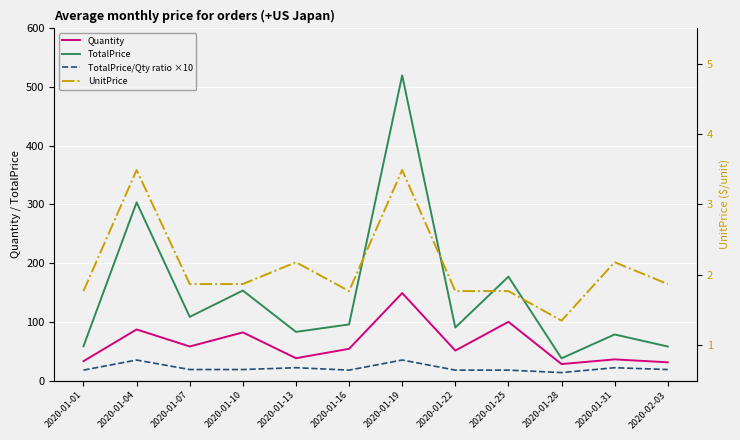

True or false: UnitPrice and TotalPrice cross at least once.

False